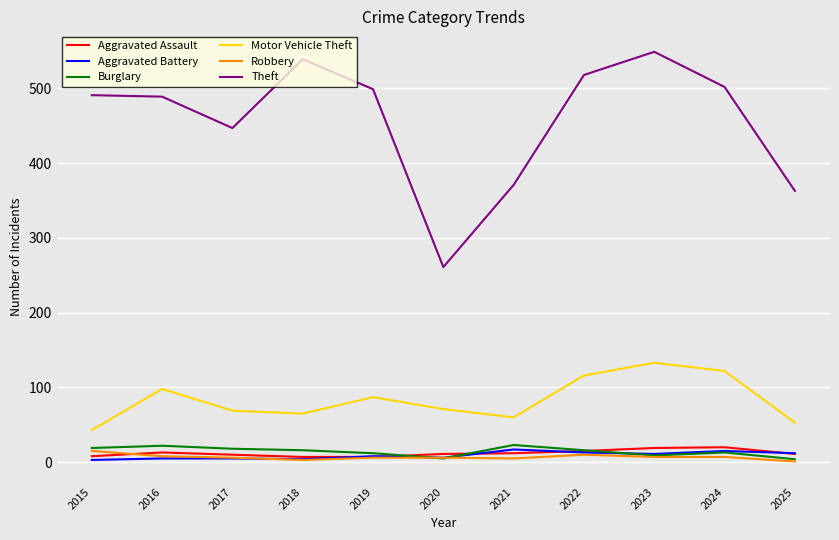

Which series has the largest range (max minus min)?

Theft